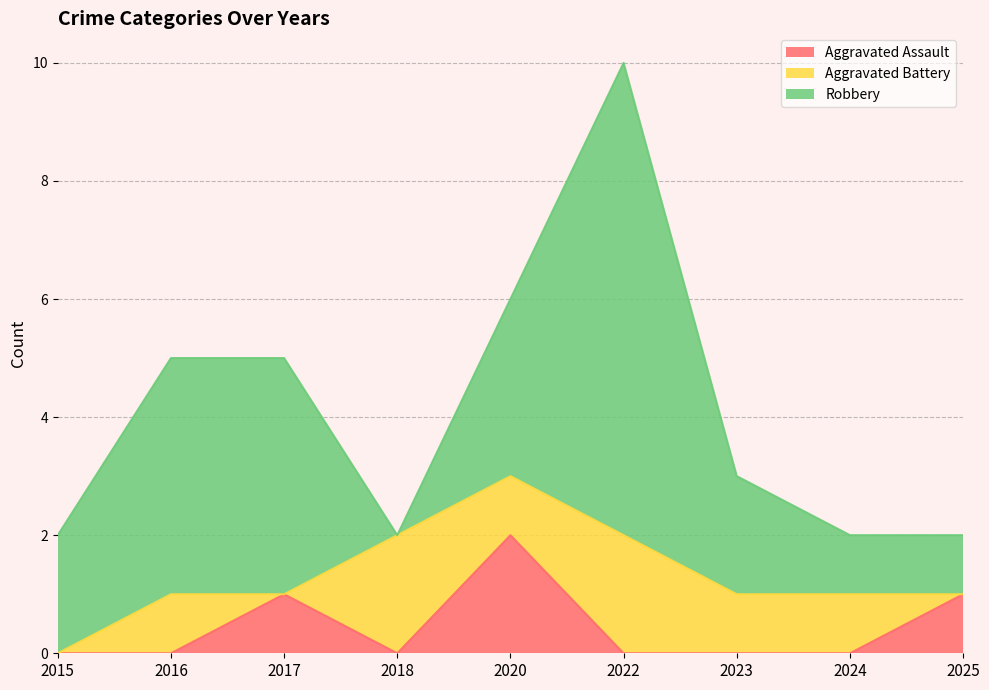

True or false: Aggravated Assault and Robbery cross at least once.

False